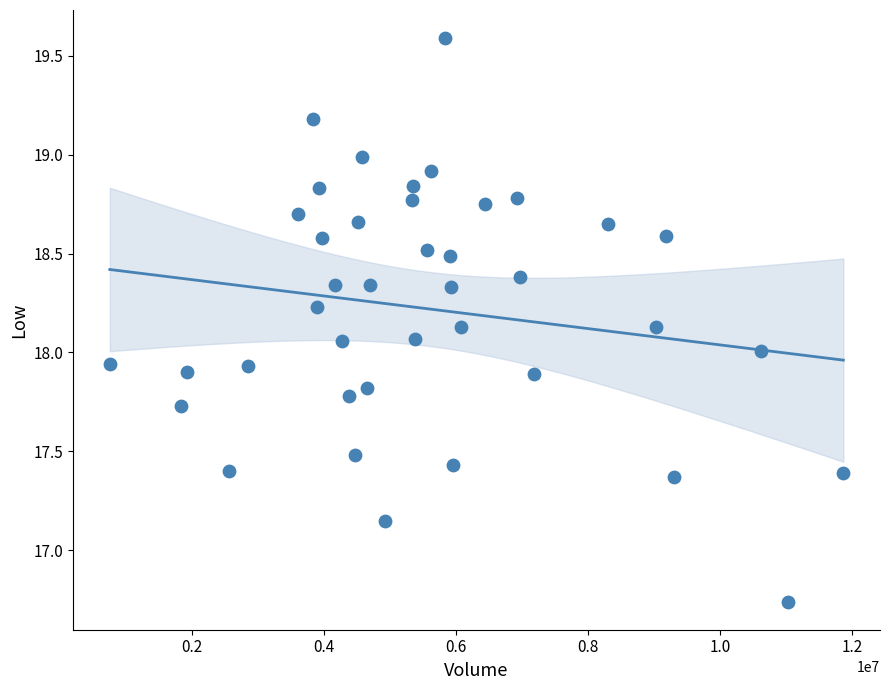

What is the range of Y values (max minus min)?

2.9